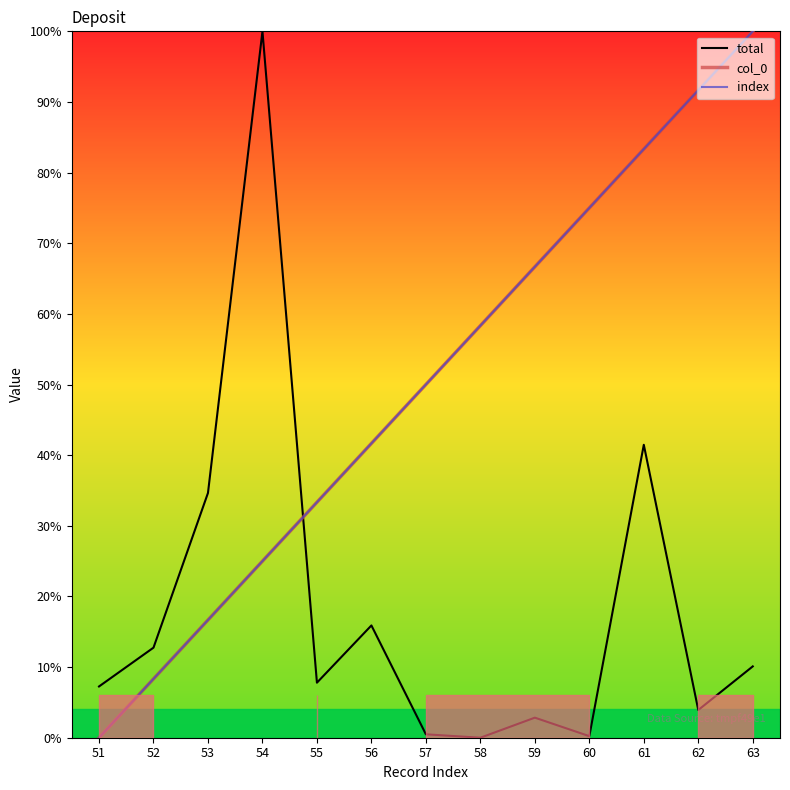

Reading right to left, list all the values displayed in this chart.

total: 63=10.1	62=3.9	61=41.5	60=0.2	59=2.8	58=0.0	57=0.5	56=15.9	55=7.8	54=100.0	53=34.6	52=12.8	51=7.3
col_0: 63=100.0	62=91.7	61=83.3	60=75.0	59=66.7	58=58.3	57=50.0	56=41.7	55=33.3	54=25.0	53=16.7	52=8.3	51=0.0
index: 63=100.0	62=91.7	61=83.3	60=75.0	59=66.7	58=58.3	57=50.0	56=41.7	55=33.3	54=25.0	53=16.7	52=8.3	51=0.0